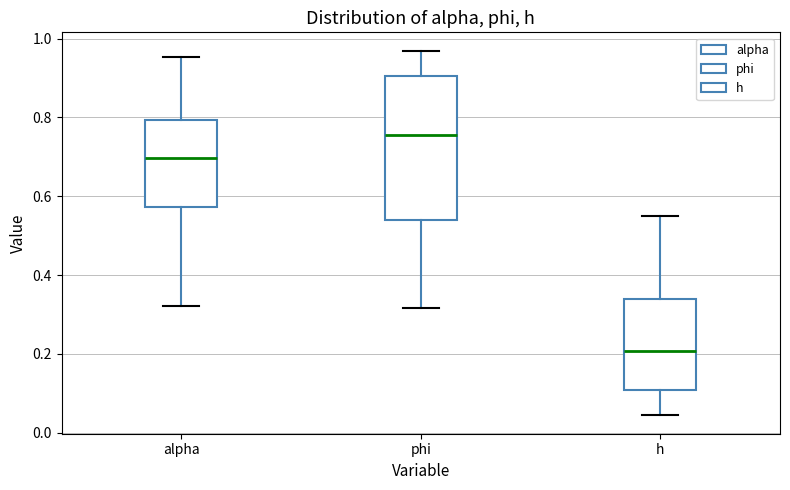

Which box's median line is the lowest?

h